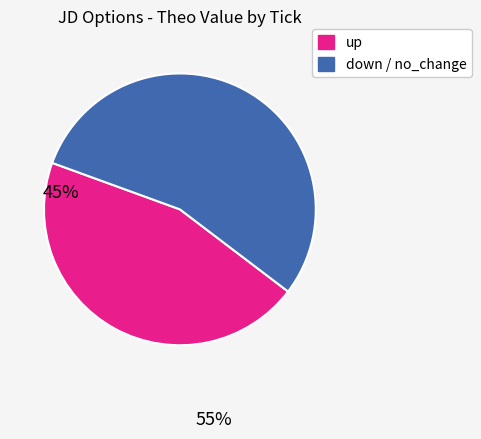

Is there any slice that represents more than half of the pie?

Yes